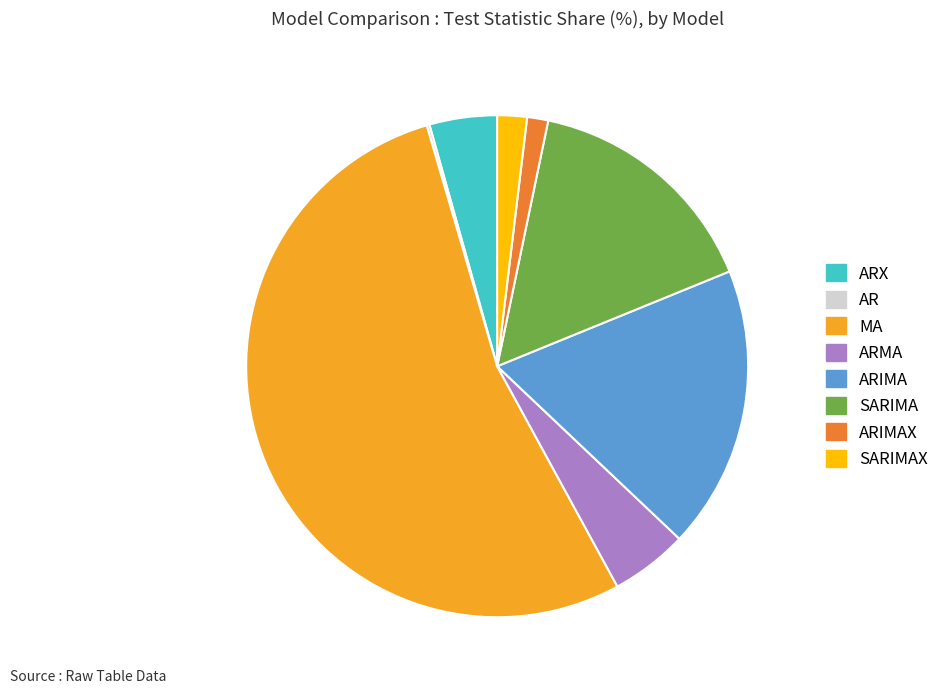

True or false: MA accounts for 43% of the total.

False